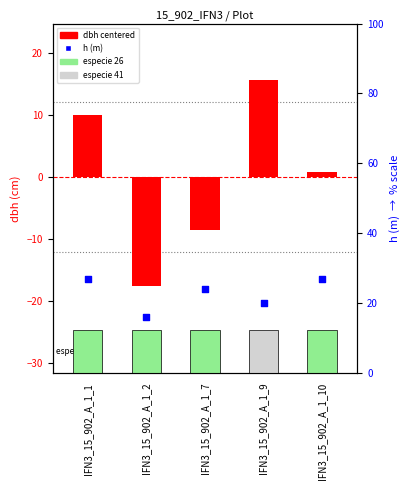

What is the total value across all series at IFN3_15_902_A_1_9?

35.6